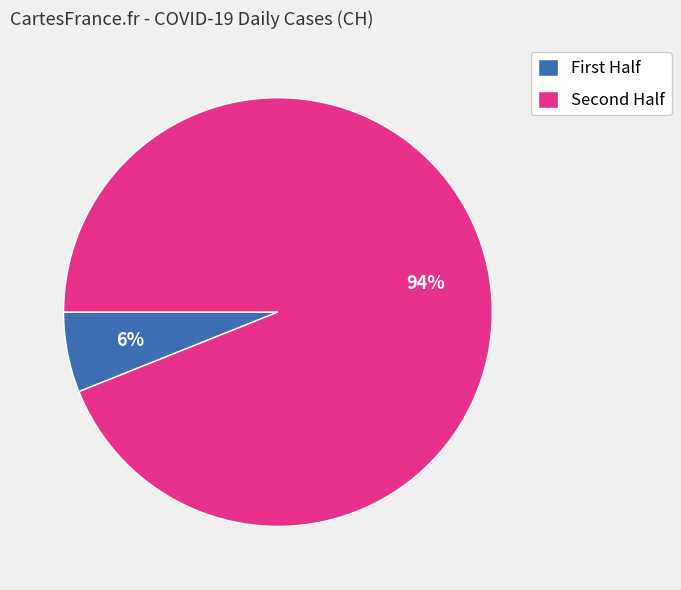

What is the smallest slice in the pie chart?

First Half